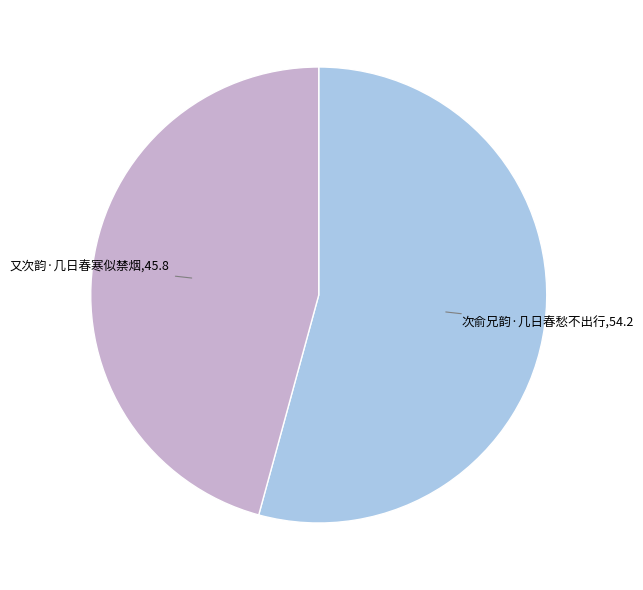

How many segments does this pie chart have?

2